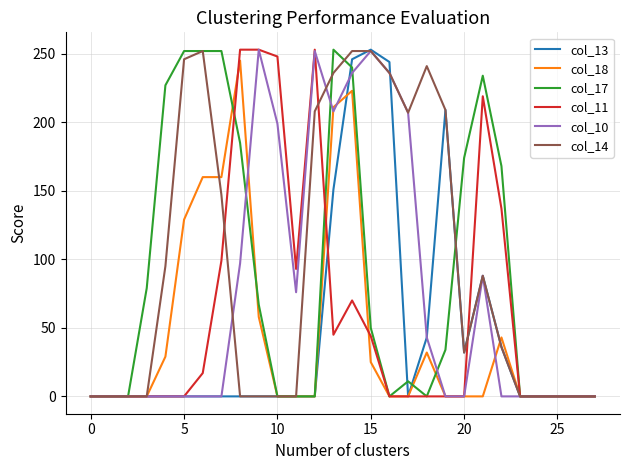

What is the maximum value shown in the chart?

253